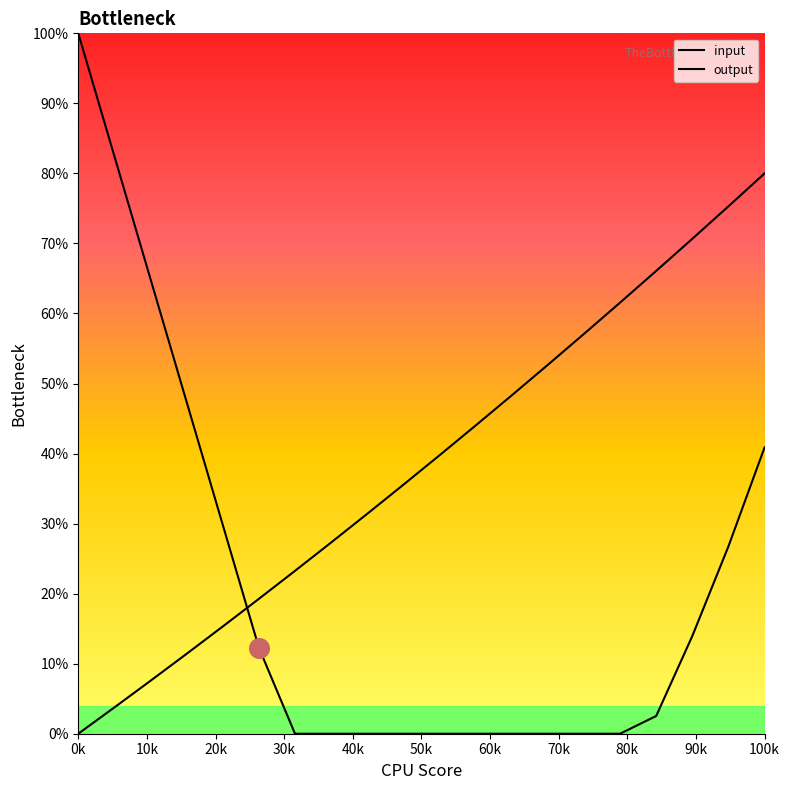

At how many categories does at least one series exceed 9?

20